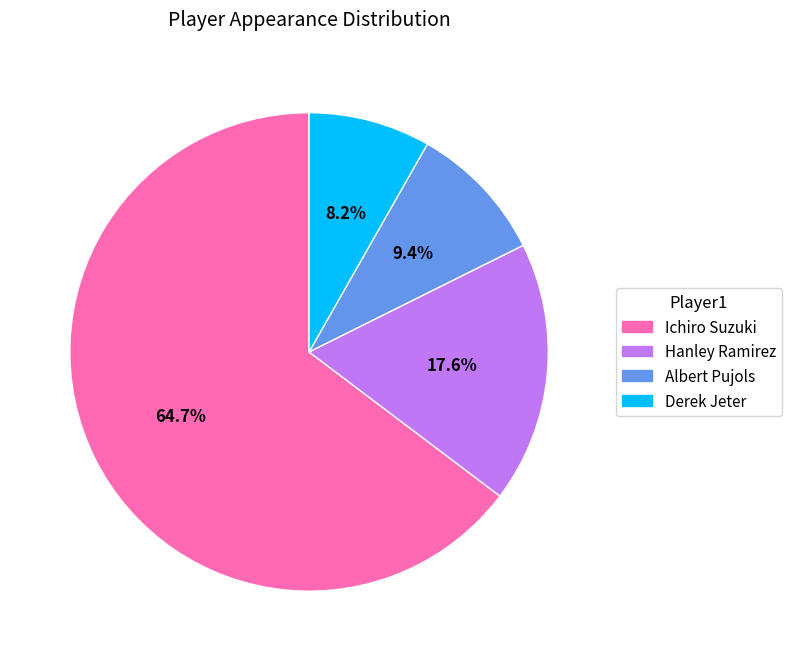

How many slices are in this pie chart?

4